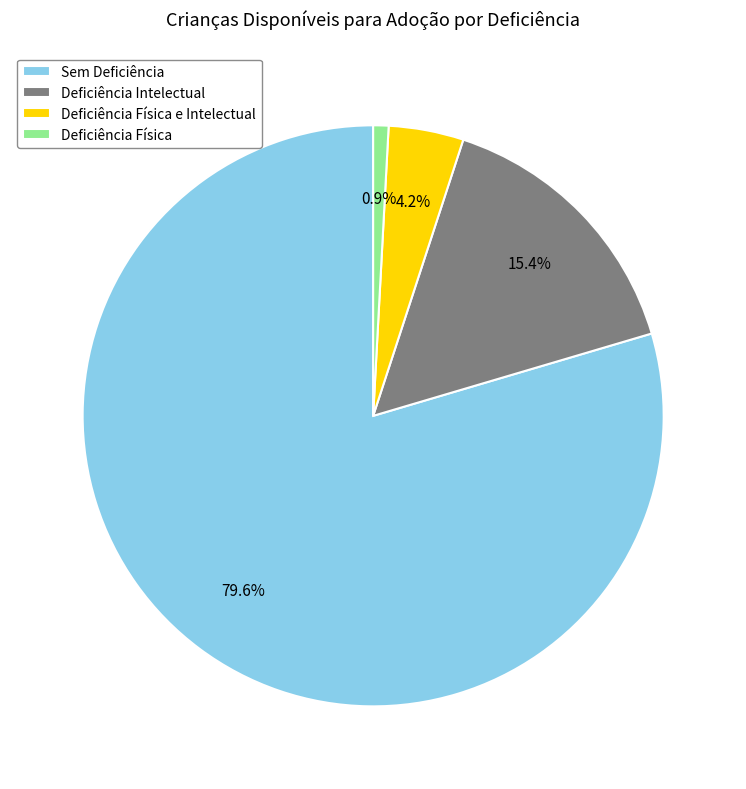

What percentage is the Deficiência Física e Intelectual slice, to the nearest percent?

4%